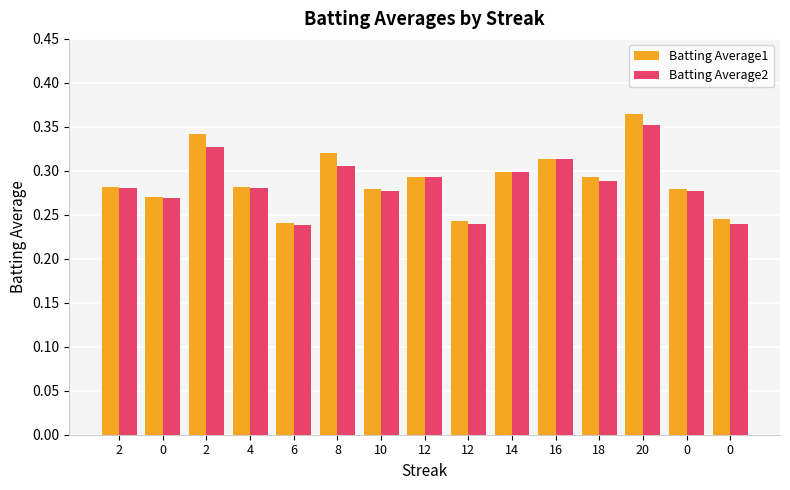

Are the bars horizontal?

No